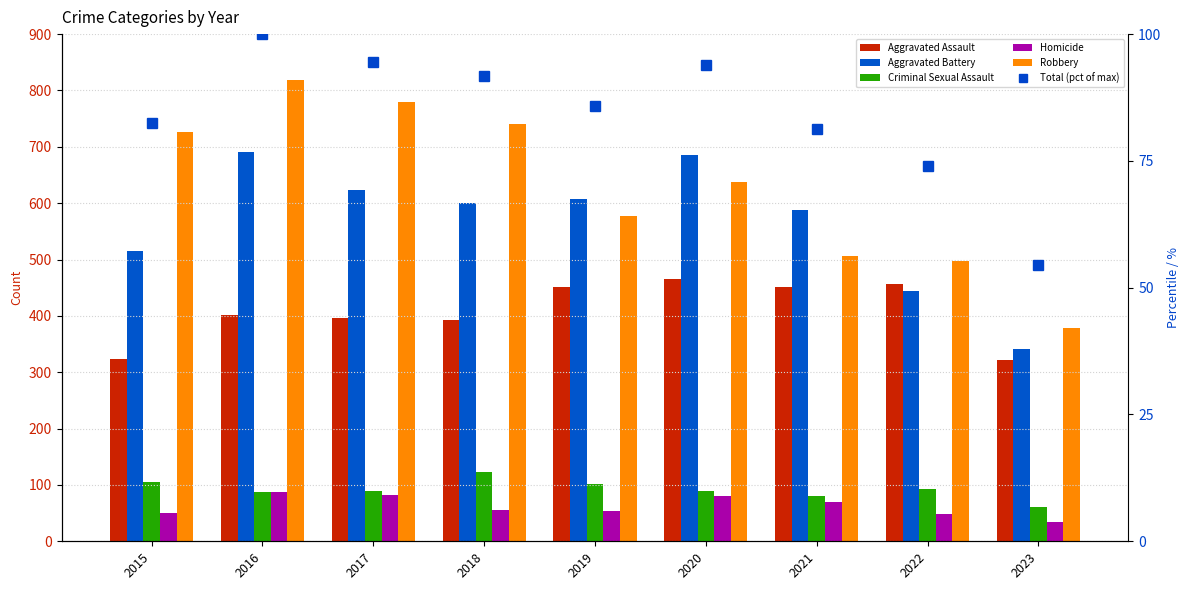

List the labels in order of Total (pct of max) value, largest first.

2016, 2017, 2020, 2018, 2019, 2015, 2021, 2022, 2023